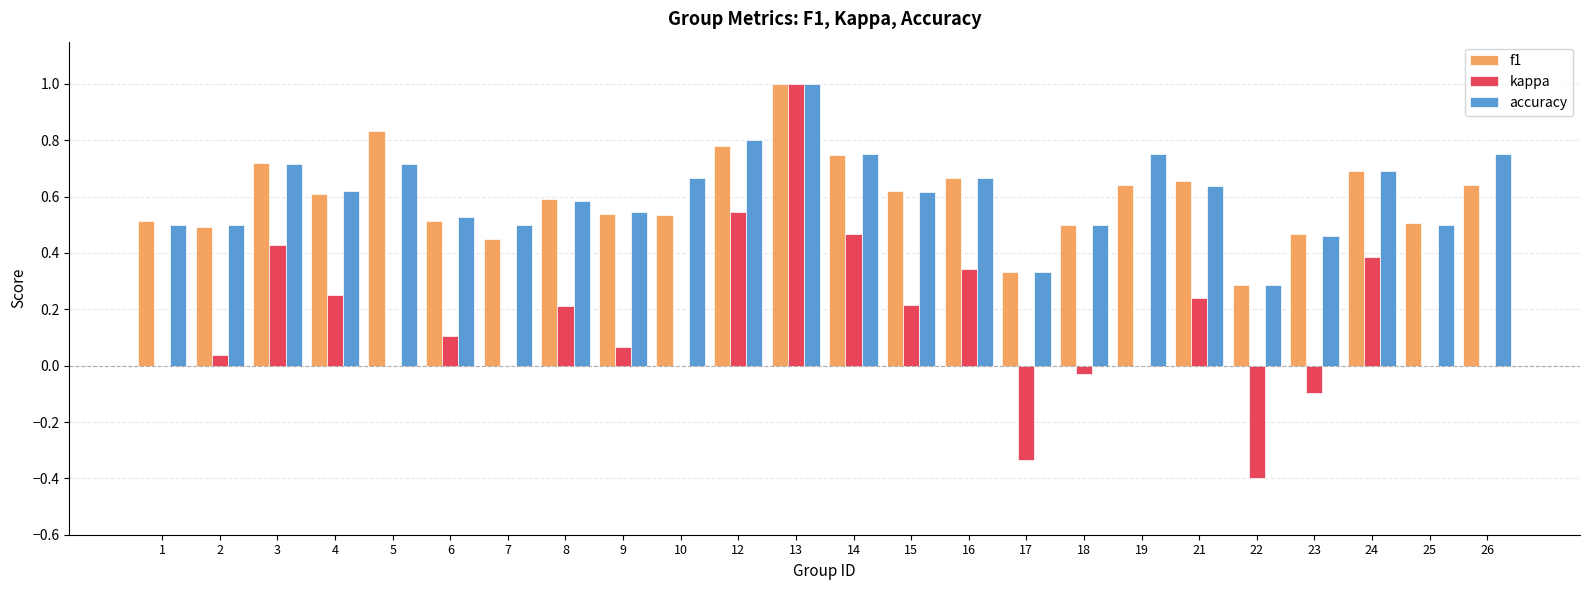

True or false: accuracy has a value of 0.7 at 7.

False